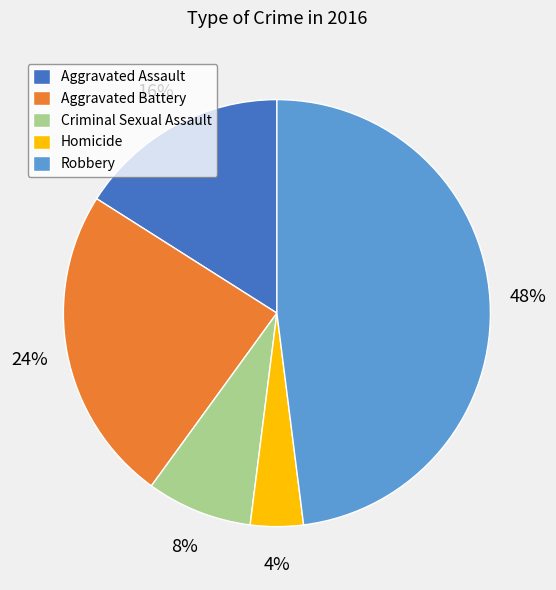

Which has a higher value, Robbery or Homicide?

Robbery